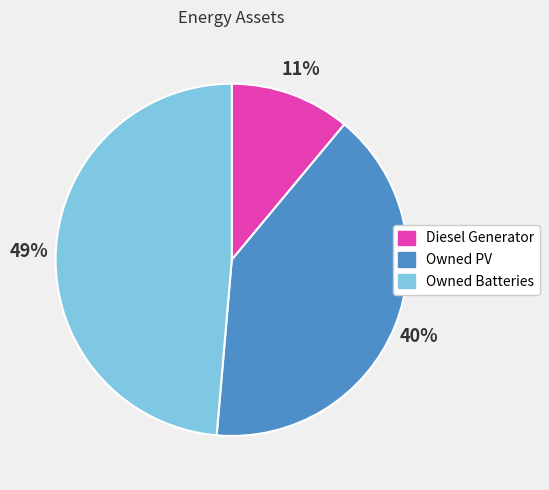

Between Owned Batteries and Diesel Generator, which is larger?

Owned Batteries